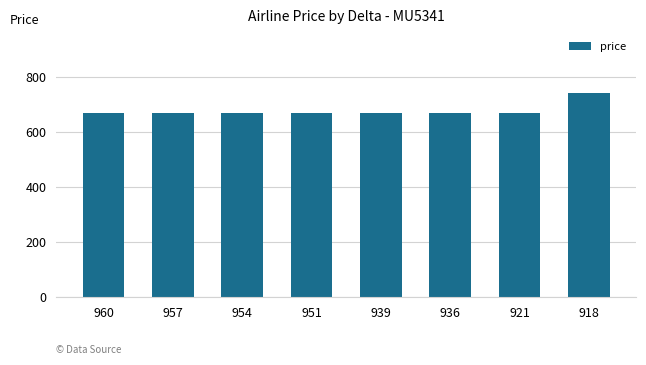

The chart shows a value of 670 at 957. True or false?

True